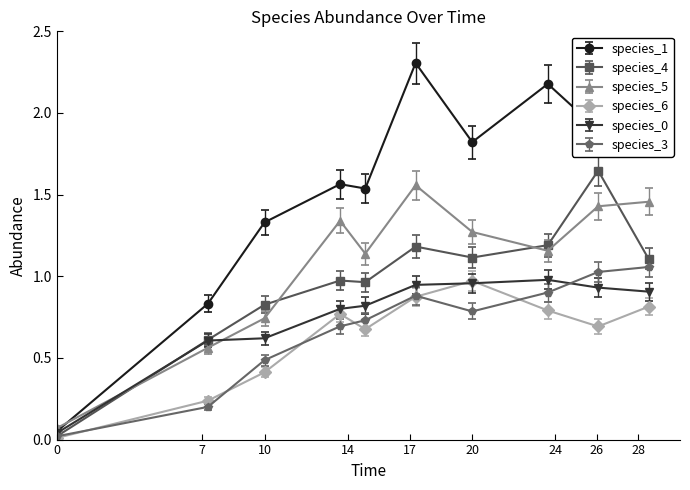

Which series has the widest spread of values?

species_1